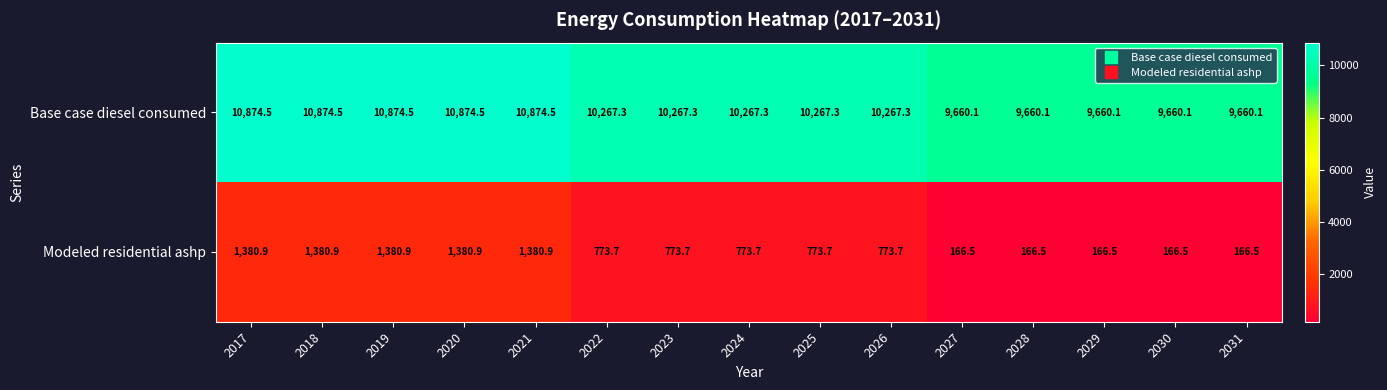

What is the greatest value displayed?

10874.5